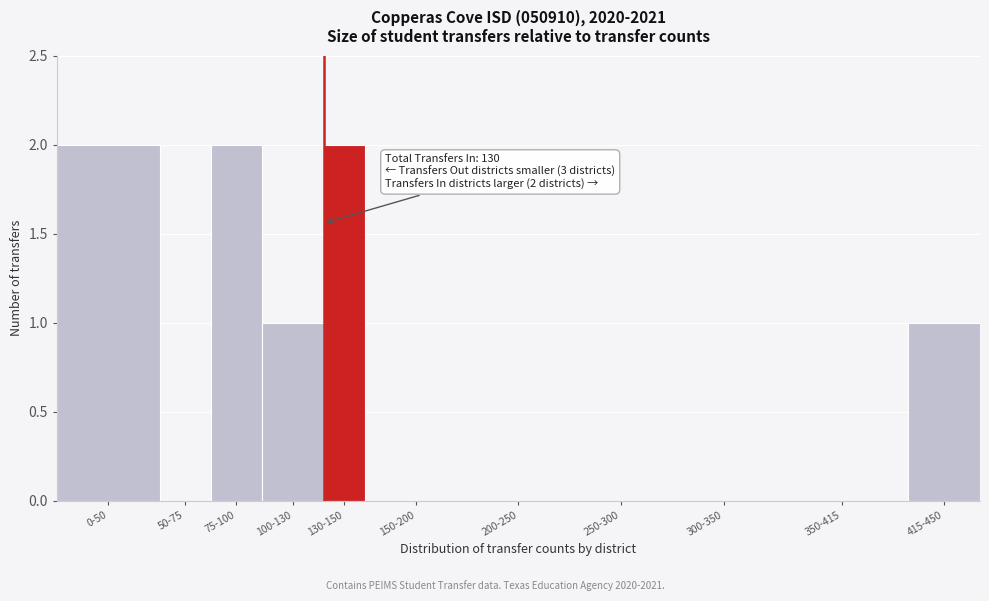

Reading left to right, transcribe all the data shown in this chart.

0-50=2	50-75=0	75-100=2	100-130=1	130-150=2	150-200=0	200-250=0	250-300=0	300-350=0	350-415=0	415-450=1